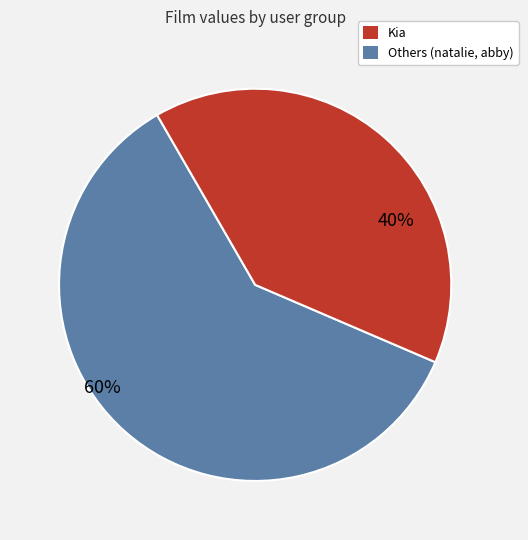

Count the number of slices in the pie.

2